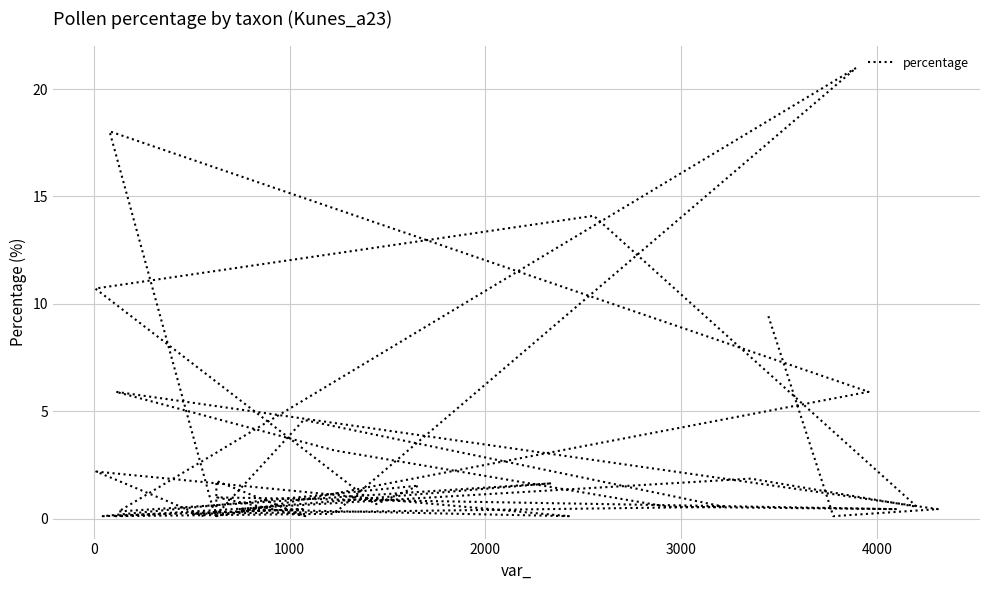

What is the difference between the maximum and minimum values?

20.9